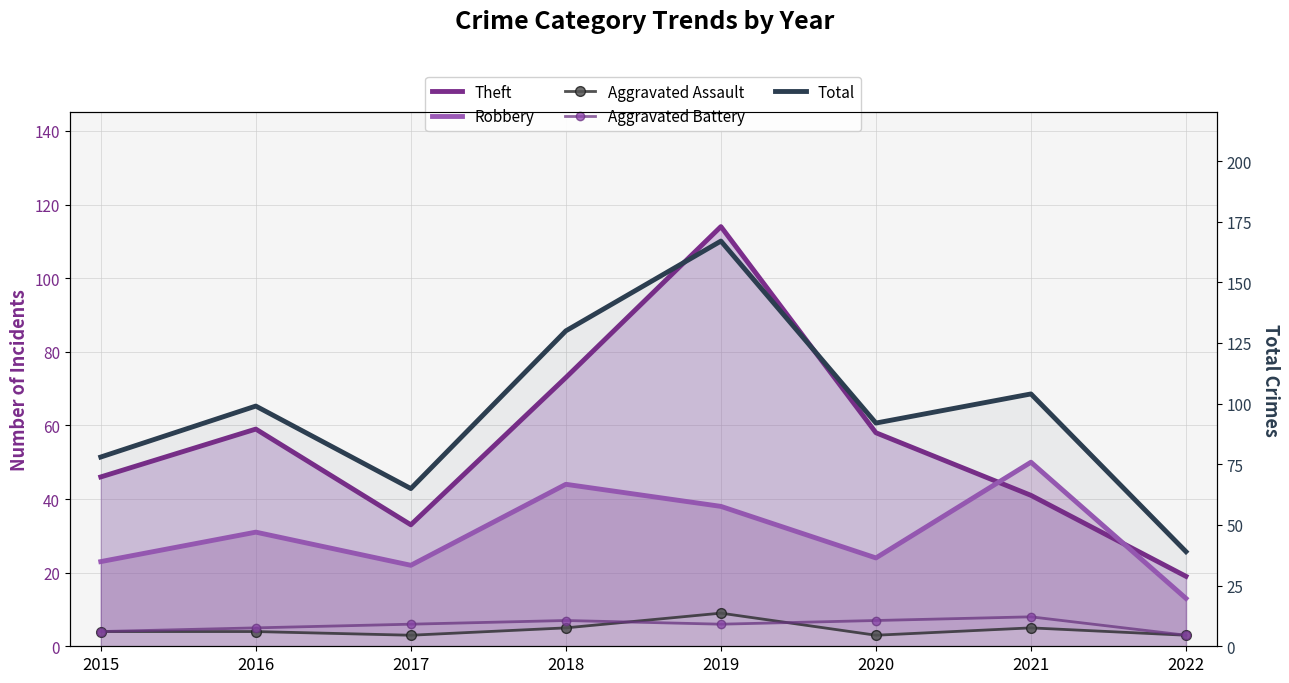

True or false: Aggravated Battery and Robbery cross at least once.

False